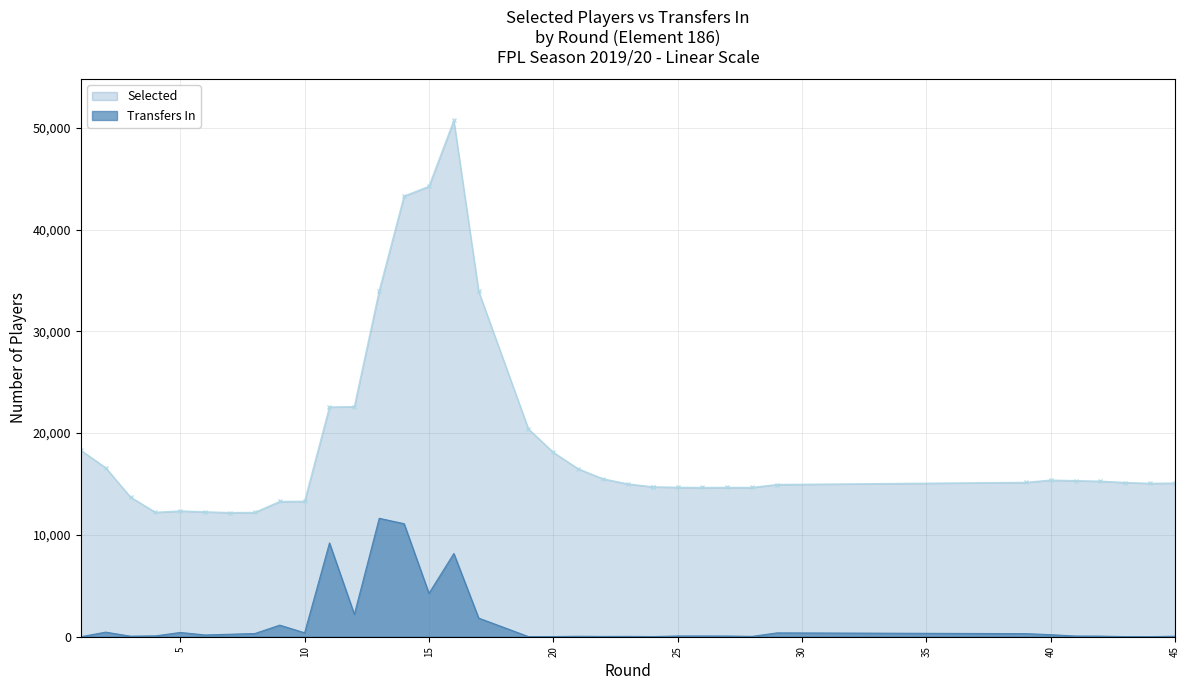

True or false: Selected has more than 0 interior local peaks.

True